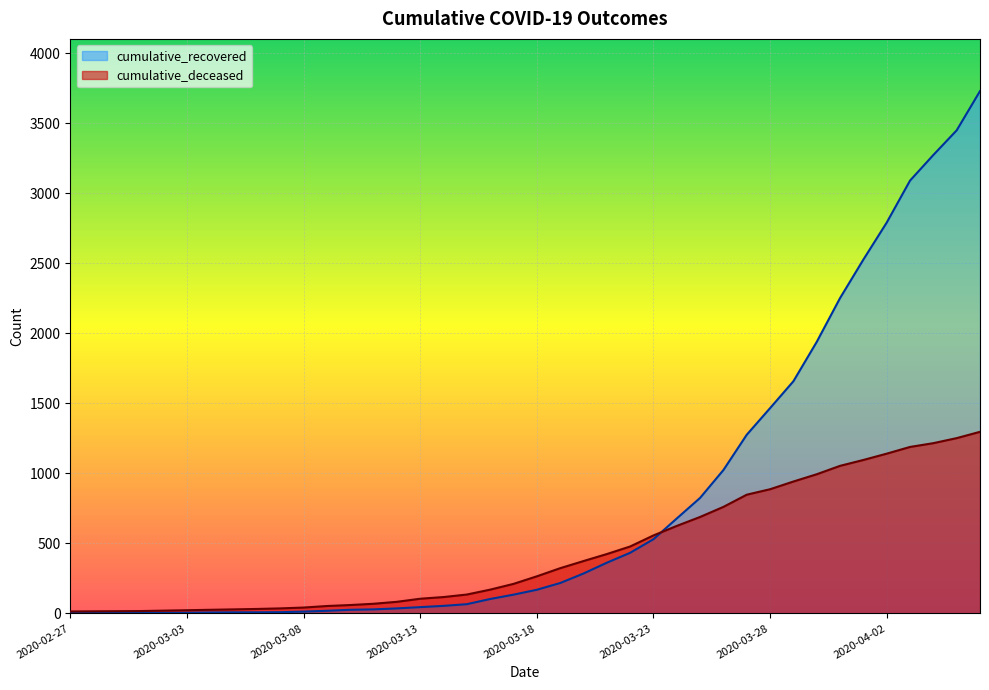

List the labels in order of cumulative_recovered value, smallest first.

2020-02-27, 2020-02-28, 2020-02-29, 2020-03-01, 2020-03-02, 2020-03-03, 2020-03-04, 2020-03-05, 2020-03-06, 2020-03-07, 2020-03-08, 2020-03-09, 2020-03-10, 2020-03-11, 2020-03-12, 2020-03-13, 2020-03-14, 2020-03-15, 2020-03-16, 2020-03-17, 2020-03-18, 2020-03-19, 2020-03-20, 2020-03-21, 2020-03-22, 2020-03-23, 2020-03-24, 2020-03-25, 2020-03-26, 2020-03-27, 2020-03-28, 2020-03-29, 2020-03-30, 2020-03-31, 2020-04-01, 2020-04-02, 2020-04-03, 2020-04-04, 2020-04-05, 2020-04-06